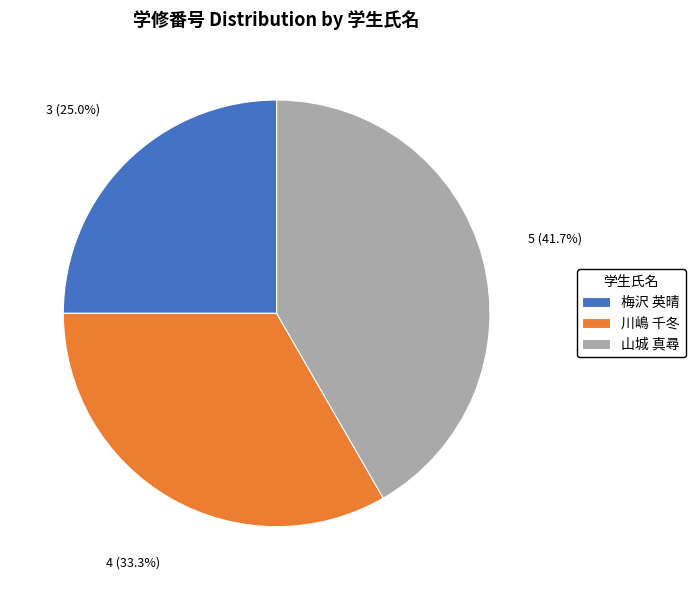

How many slices are in this pie chart?

3